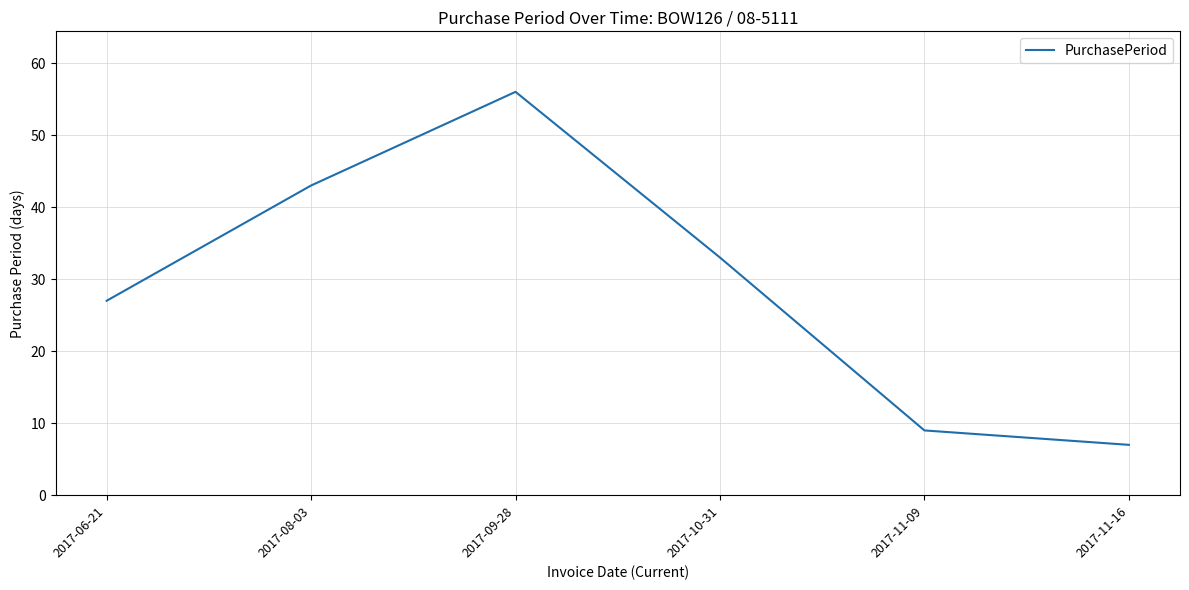

At which label is the value closest to 31?

2017-10-31